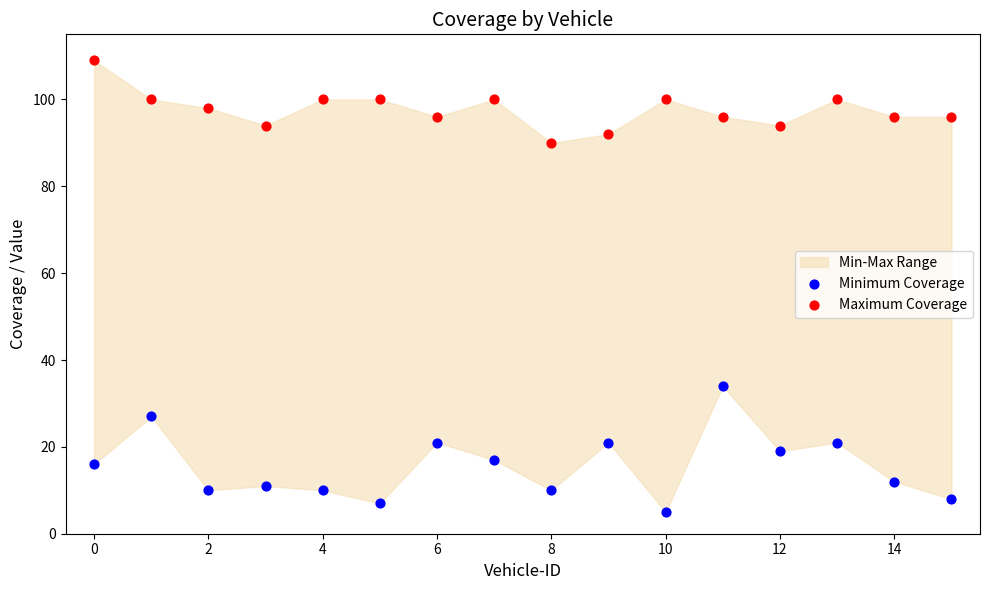

Across all data points, what is the range of Y values (max minus min)?

104